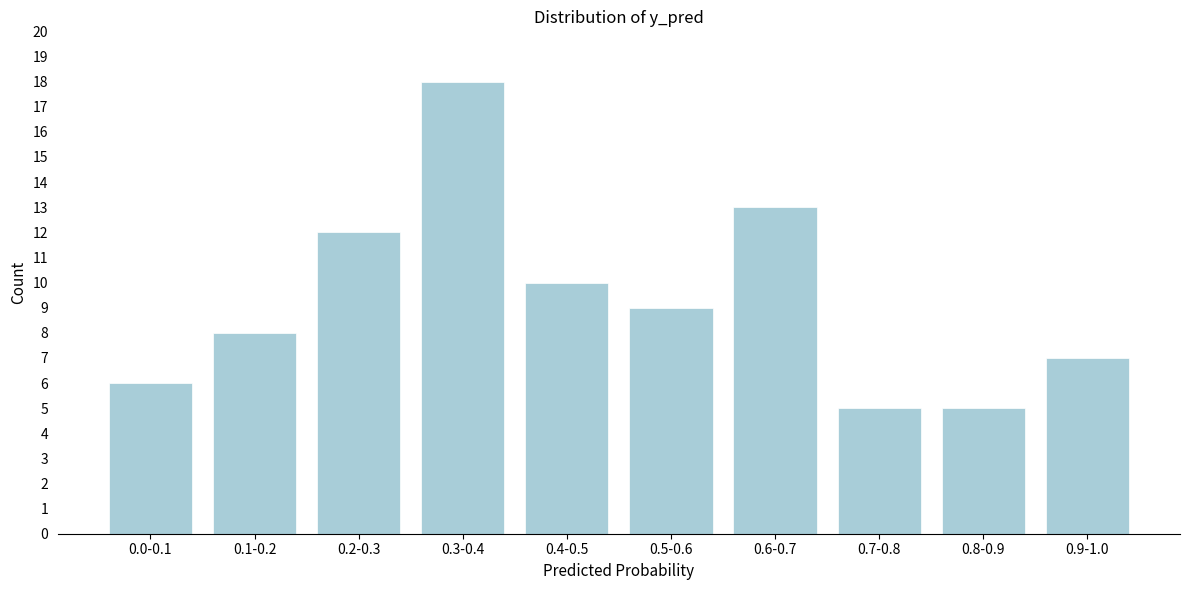

Reading left to right, list all the values displayed in this chart.

6	8	12	18	10	9	13	5	5	7